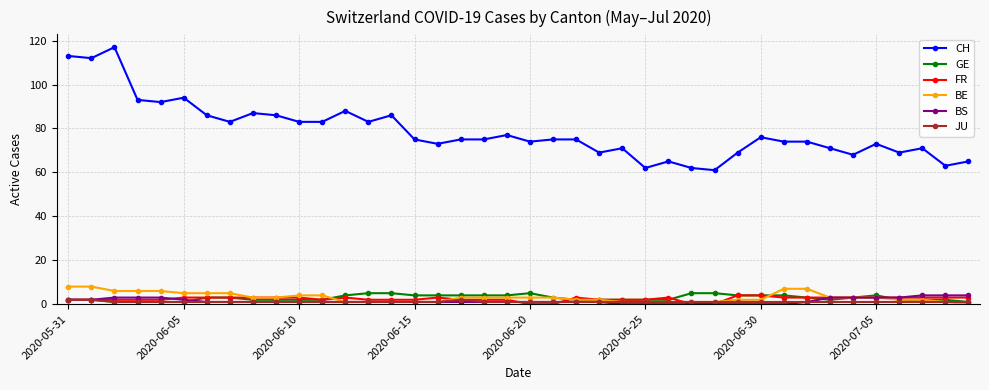

Which series has the largest total across all categories?

CH